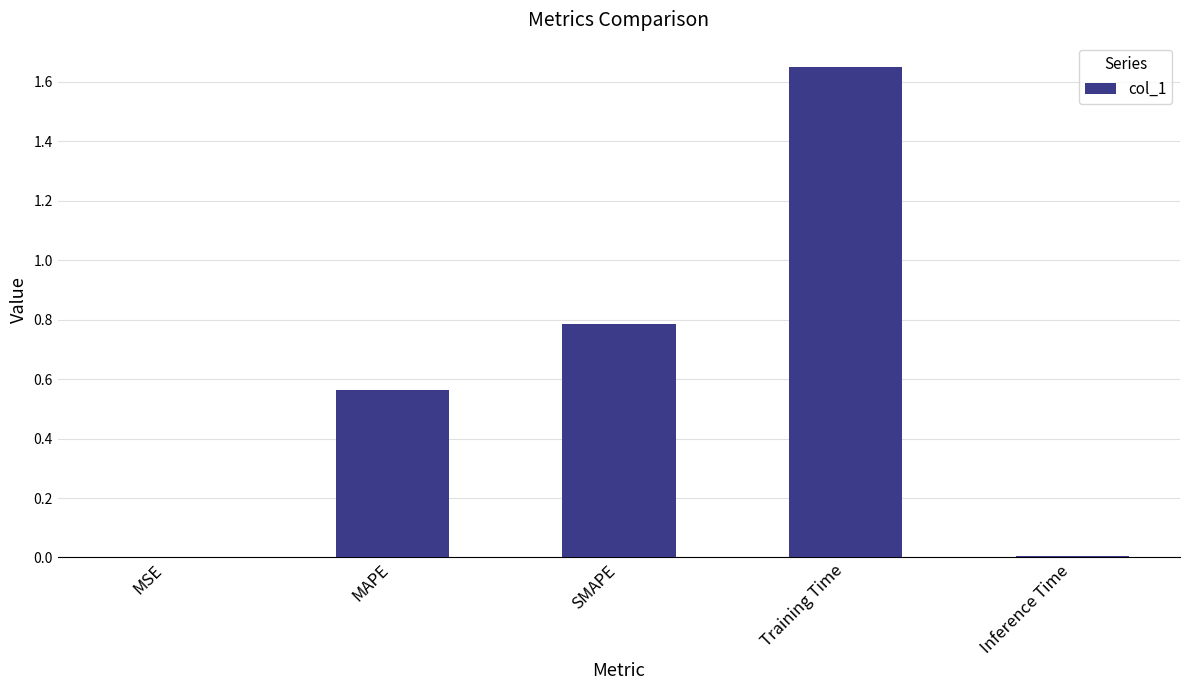

Which label corresponds to the largest value in the chart?

Training Time